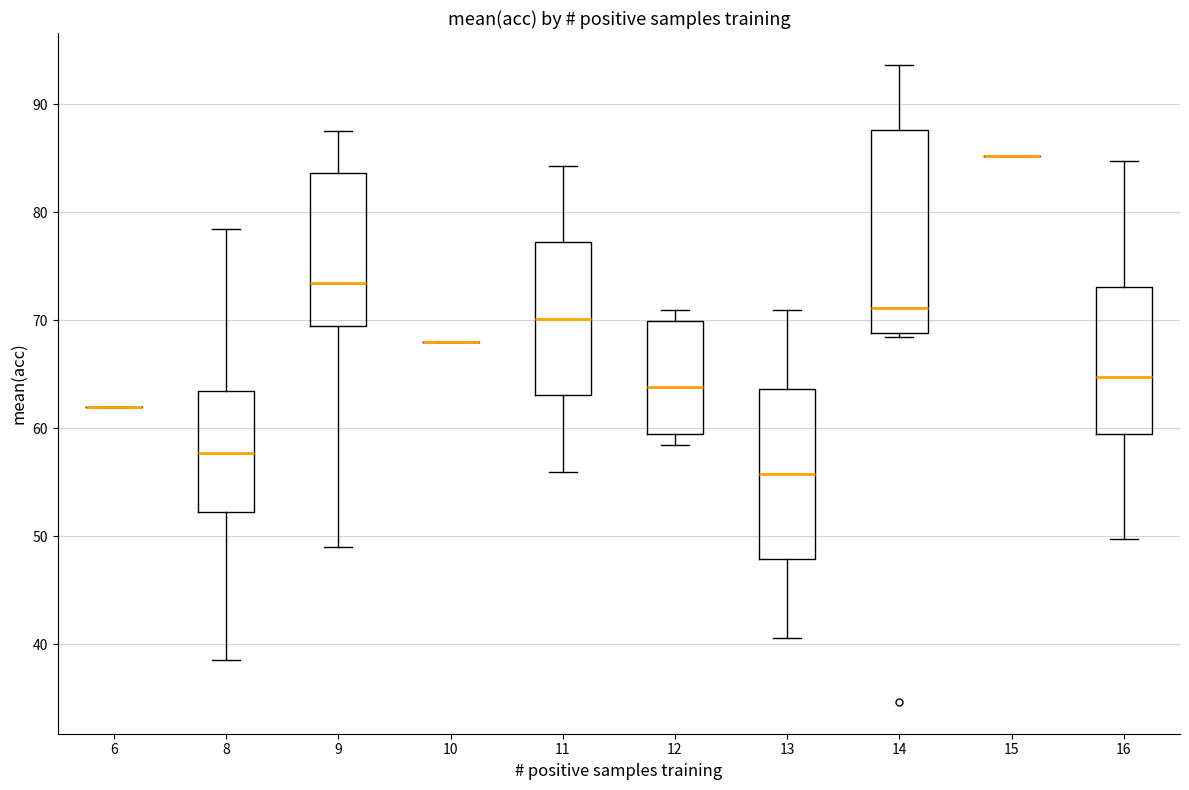

Where is the lower edge of the box at x = 14 on the y-axis? The values are not printed on the chart, so give them approximately, as read against the axis.

69